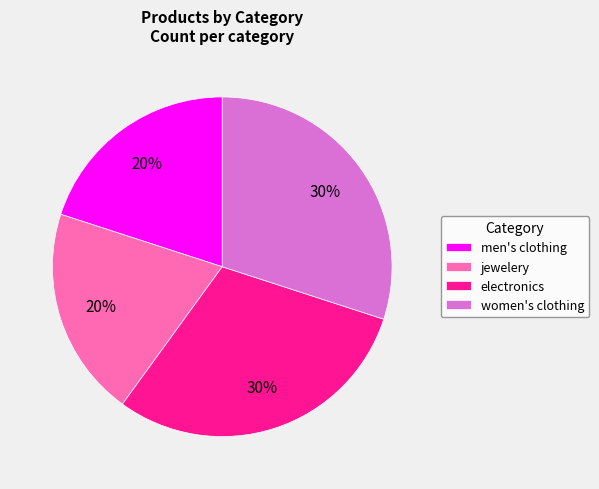

Between men's clothing and electronics, which is larger?

electronics